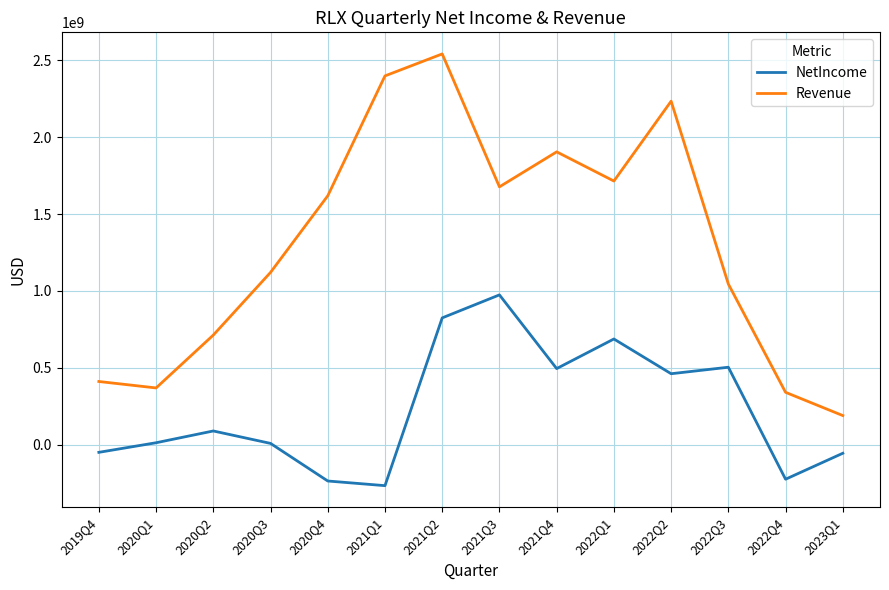

What is the difference between the highest and lowest values at 2022Q3?

541067000